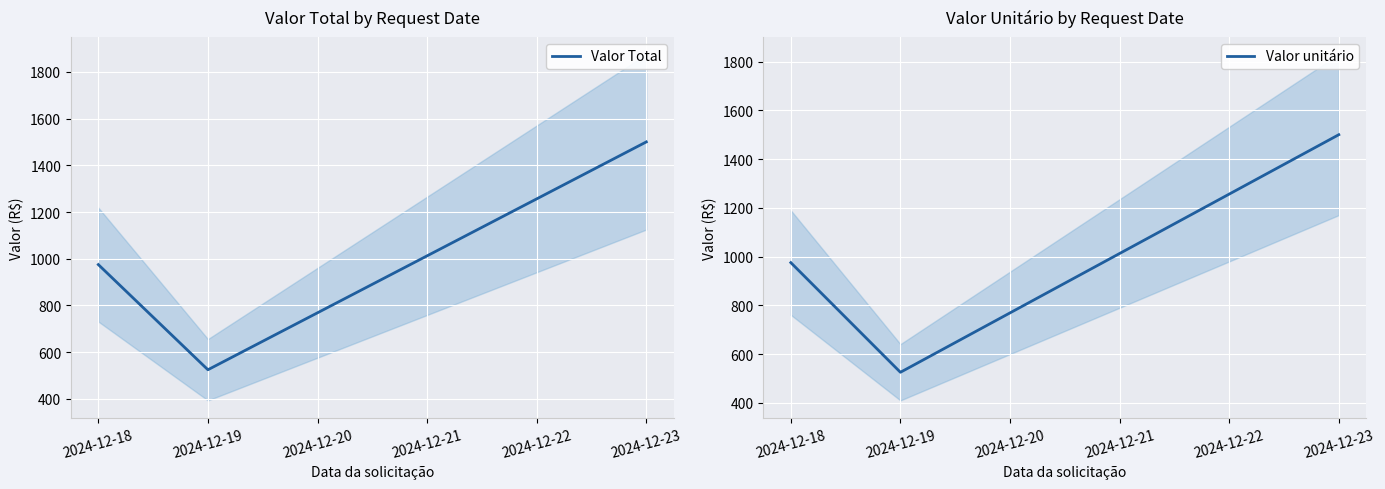

The Valor Total series shows 1500 at 2024-12-23. True or false?

True